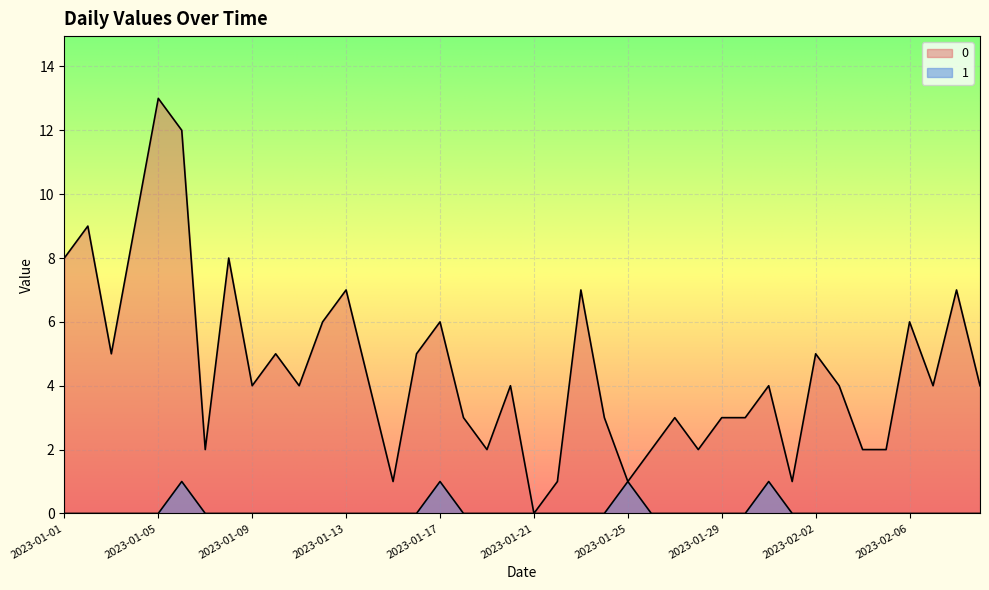

The value of 1 at 2023-02-03 is 0. True or false?

True